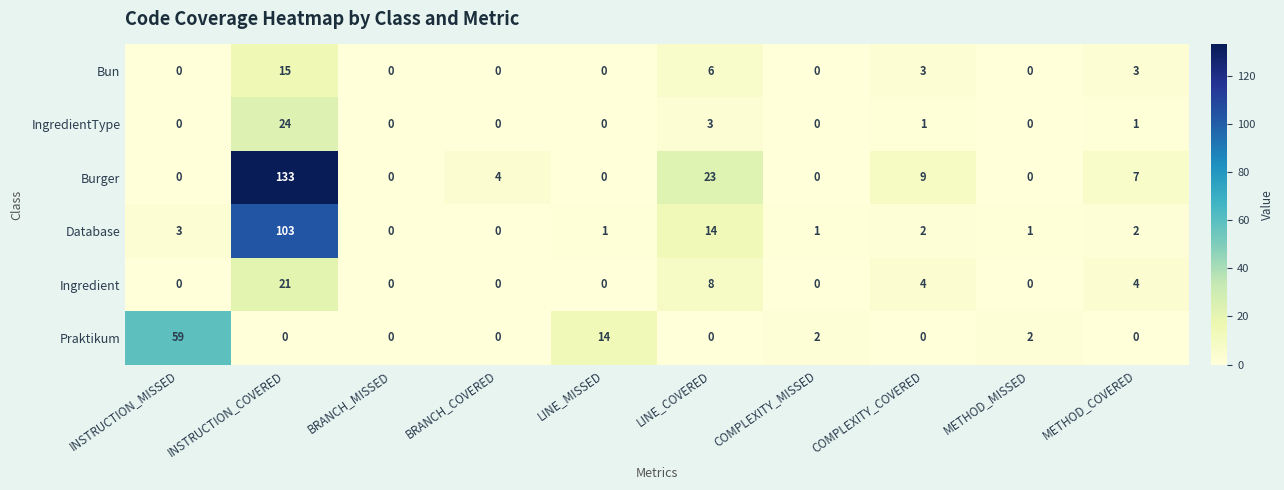

Which category has the highest value in the Bun series?

INSTRUCTION_COVERED